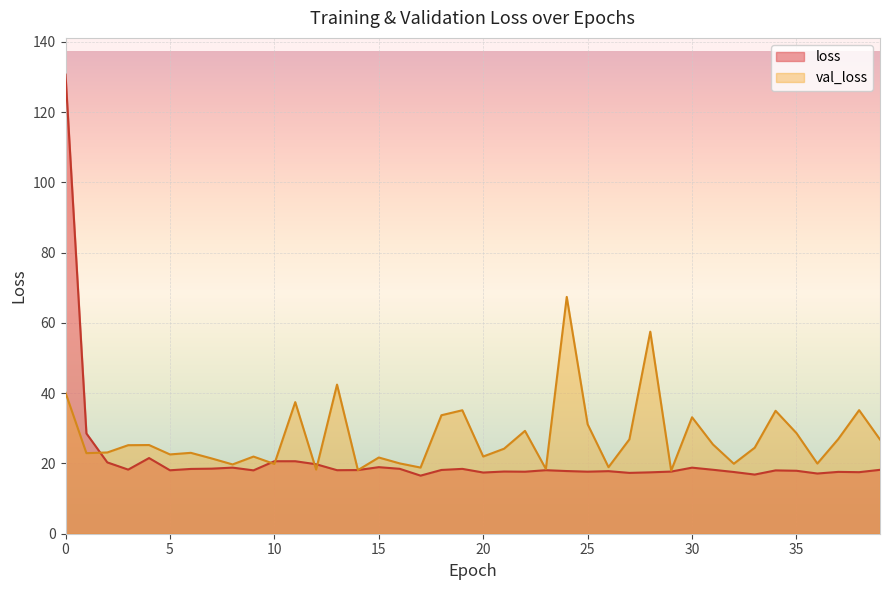

Reading left to right, transcribe all the data shown in this chart.

loss: 130.7	28.5	20.3	18.2	21.5	18.1	18.4	18.5	18.8	18.0	20.6	20.6	19.8	18.1	18.1	18.9	18.5	16.5	18.2	18.5	17.4	17.7	17.7	18.1	17.8	17.7	17.8	17.3	17.5	17.7	18.8	18.2	17.6	16.8	18.0	17.9	17.1	17.6	17.5	18.2
val_loss: 40.2	22.9	23.1	25.2	25.2	22.6	23.0	21.4	19.7	22.0	19.9	37.5	18.3	42.5	18.1	21.7	20.0	18.8	33.7	35.1	22.0	24.2	29.3	18.4	67.4	31.2	18.9	26.9	57.5	17.9	33.2	25.4	19.9	24.5	35.0	28.6	20.0	26.9	35.2	26.8